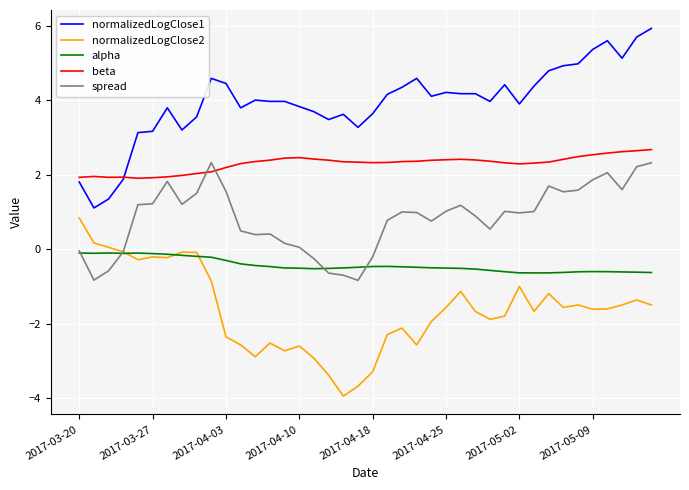

After their last crossing, which series has the higher values: spread or alpha?

spread